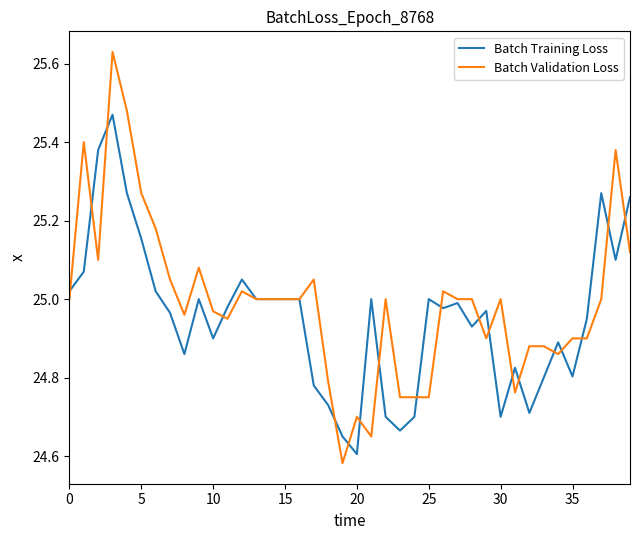

List the series in order of their peak value, lowest first.

Batch Training Loss, Batch Validation Loss